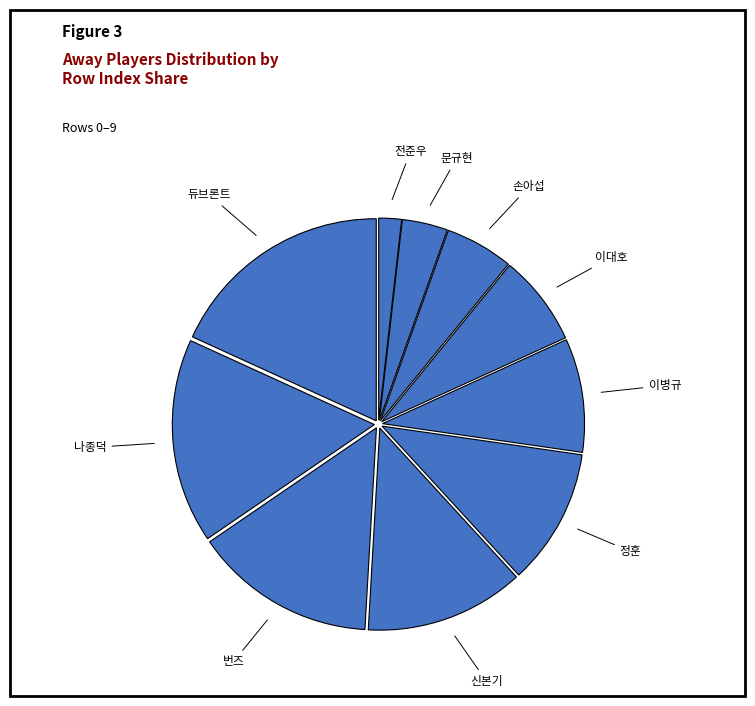

Which slice is the largest?

듀브론트